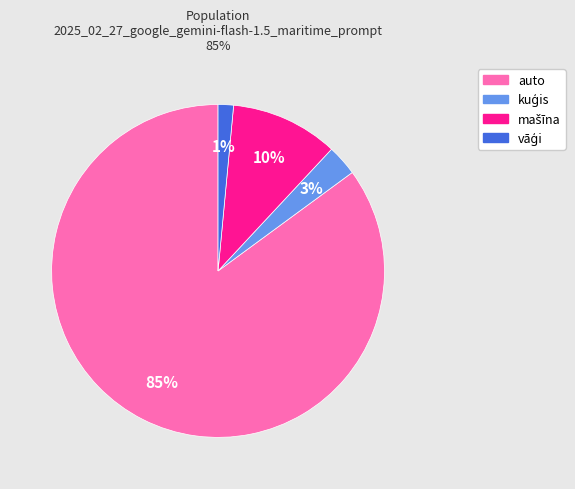

Does any single category account for the majority?

Yes